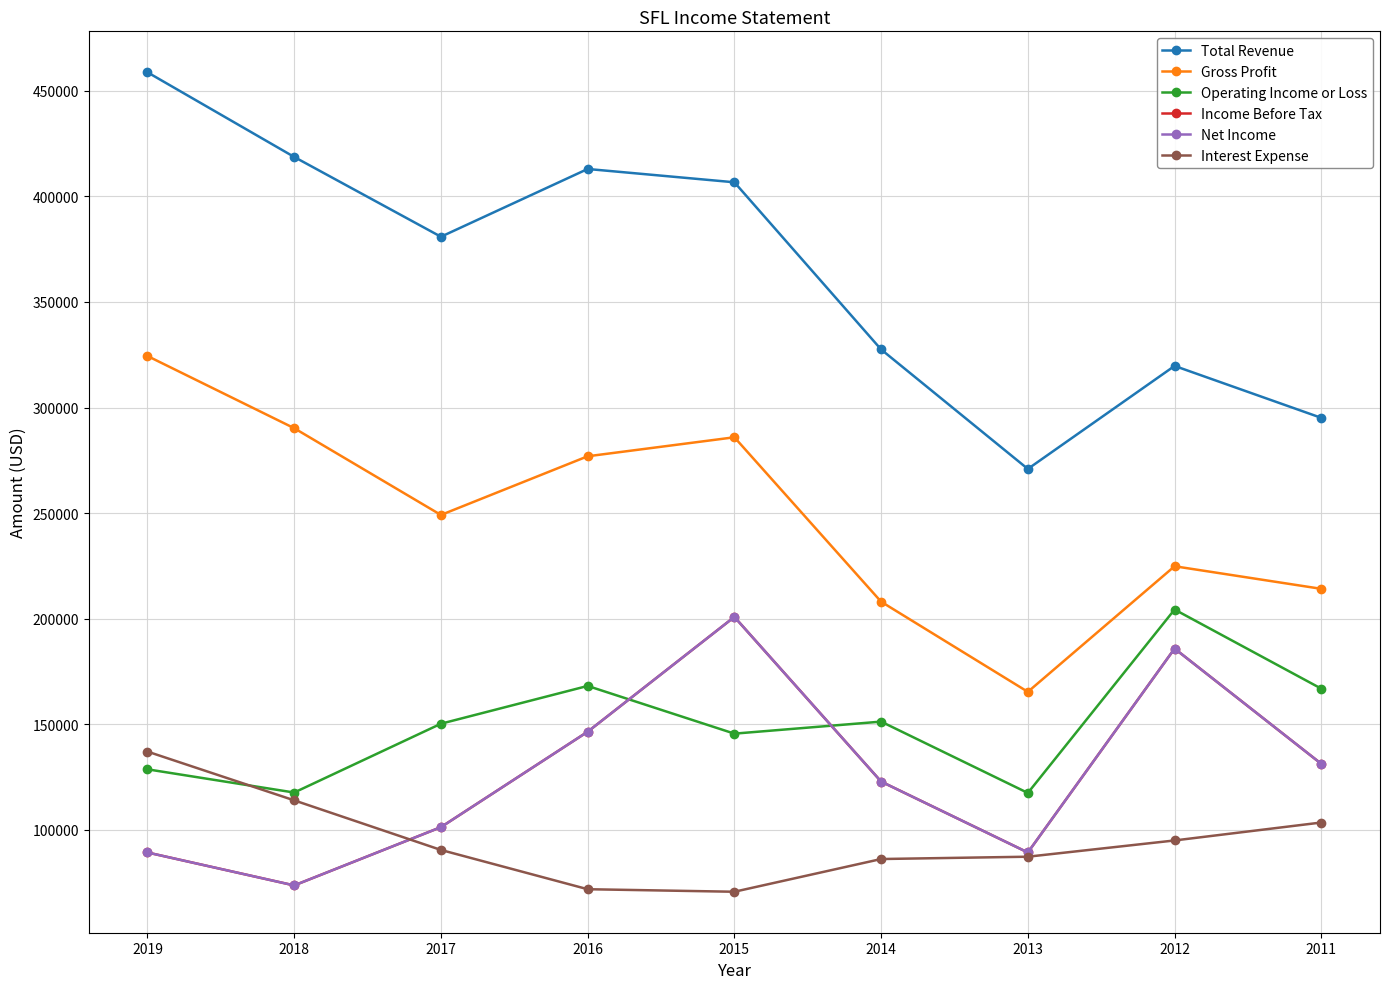

What is the difference between the highest and lowest values at 2016?

341200